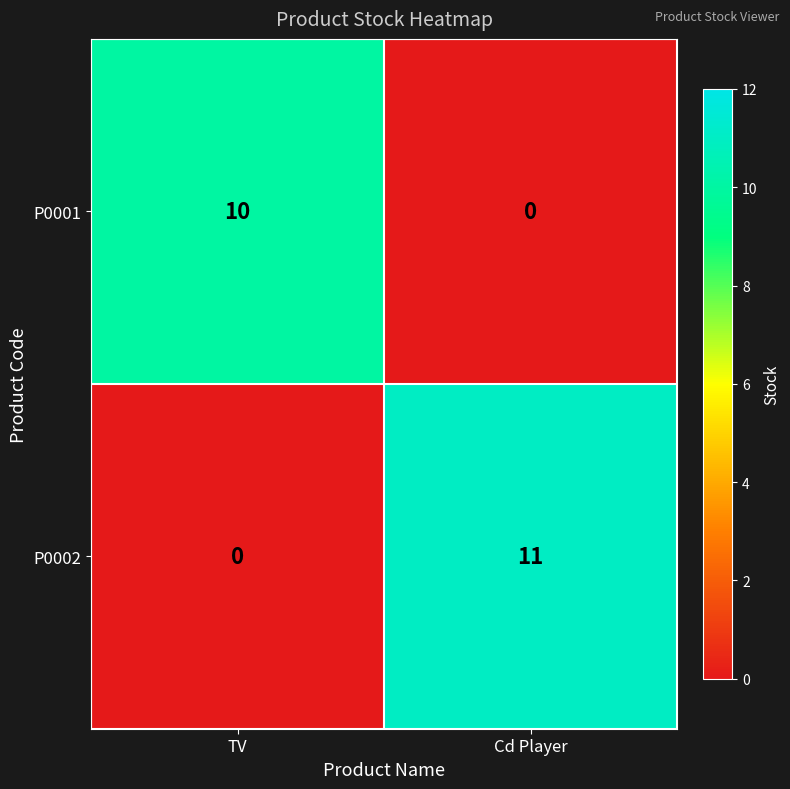

What is the sum of all P0002 values?

11